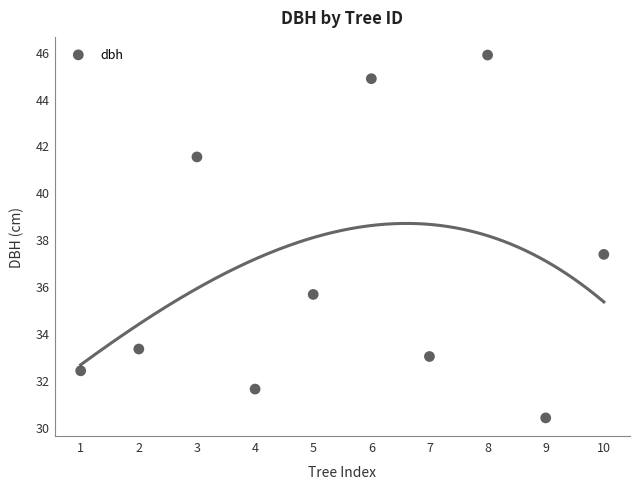

What Y value in the scatter plot is closest to 38?

37.4